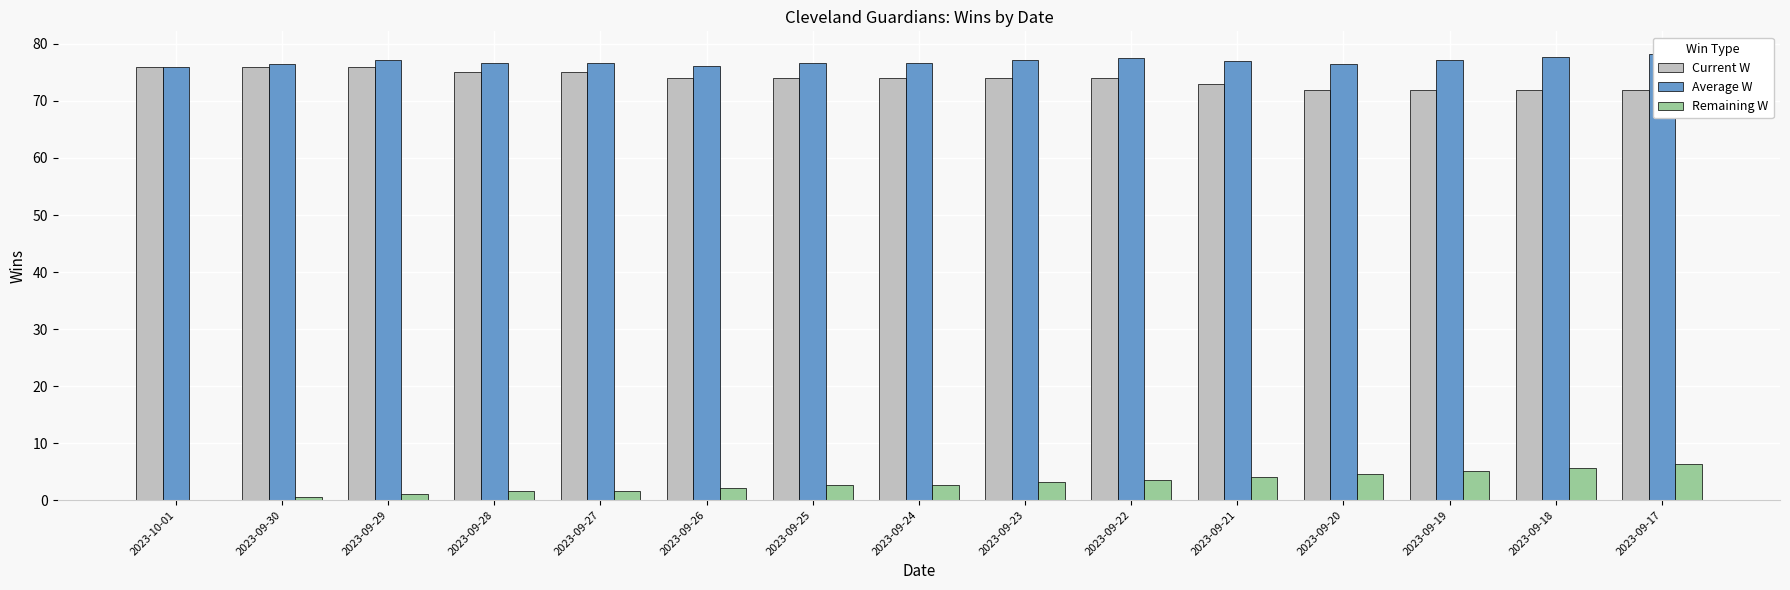

The Current W series shows 76.0 at 2023-09-29. True or false?

True